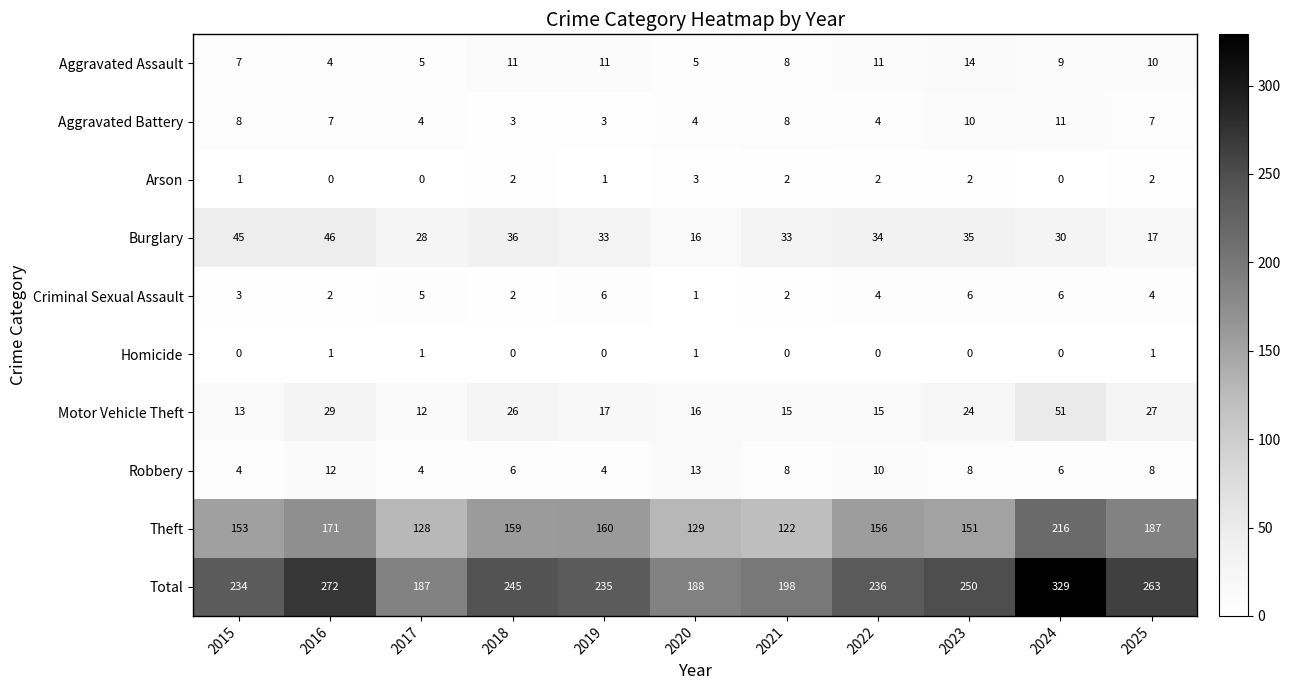

What is the highest value of the Arson series?

3